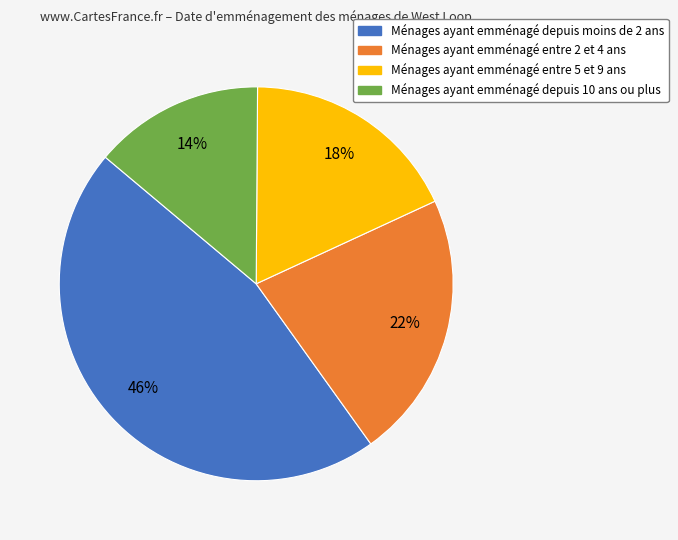

Count the number of slices in the pie.

4